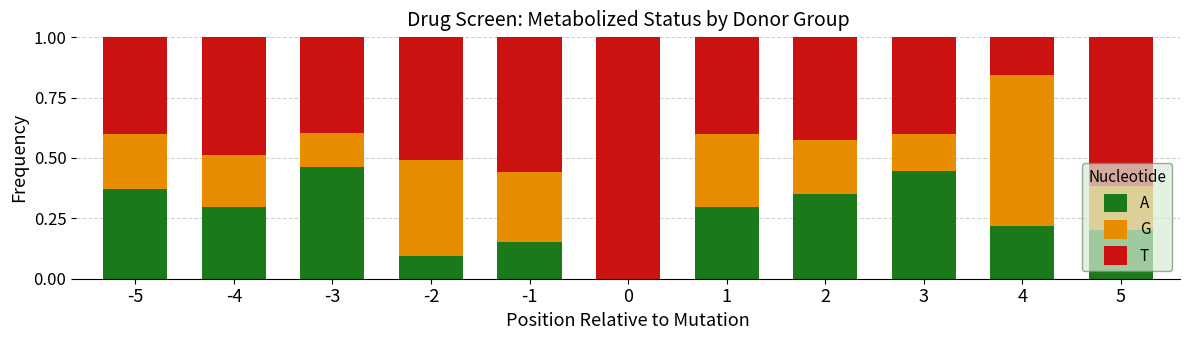

What is the total value across all series at 5?

1.0